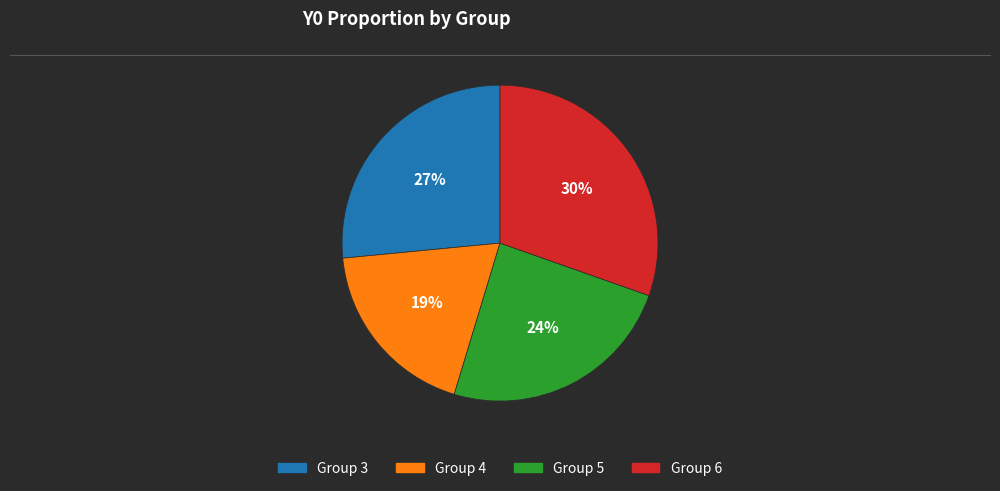

Is there a majority slice in this chart?

No